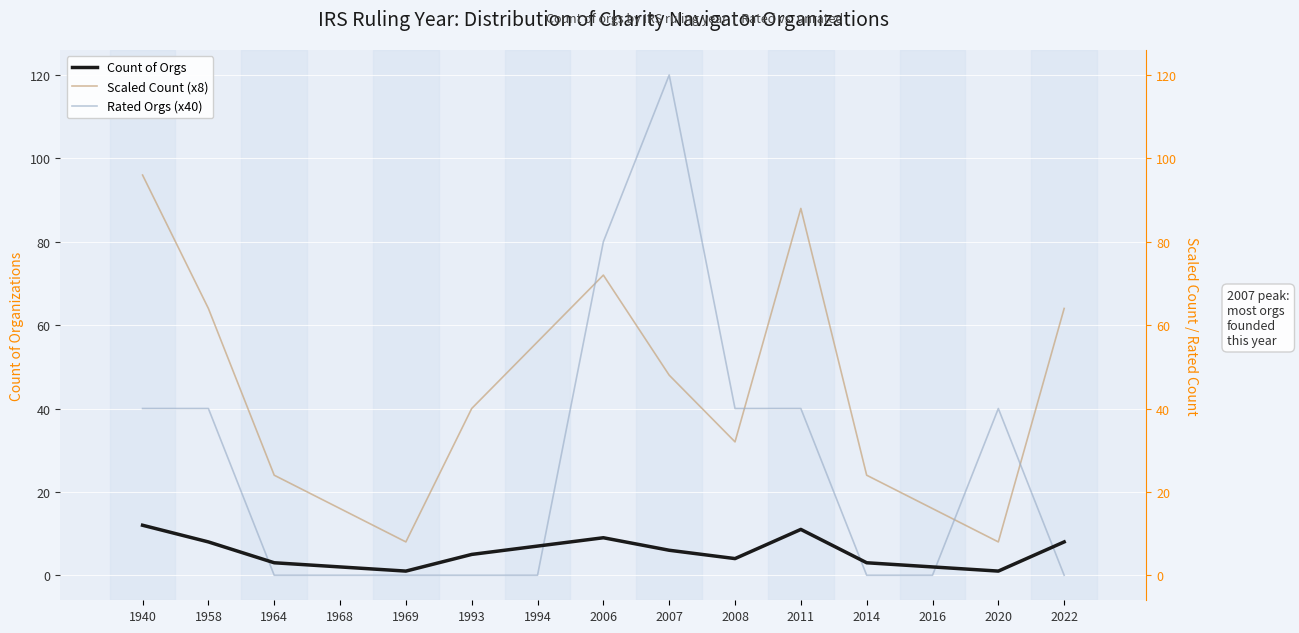

Between 1969 and 2011, which is larger?

2011